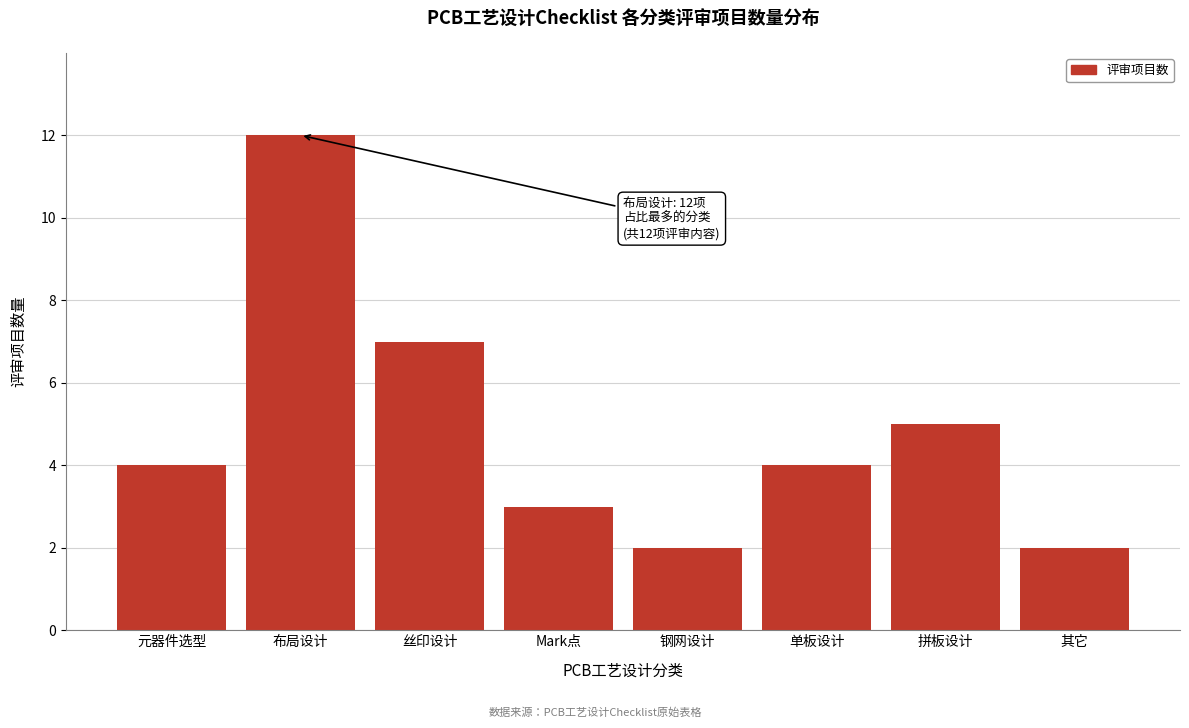

Reading right to left, extract all data points from this chart.

其它=2	拼板设计=5	单板设计=4	钢网设计=2	Mark点=3	丝印设计=7	布局设计=12	元器件选型=4